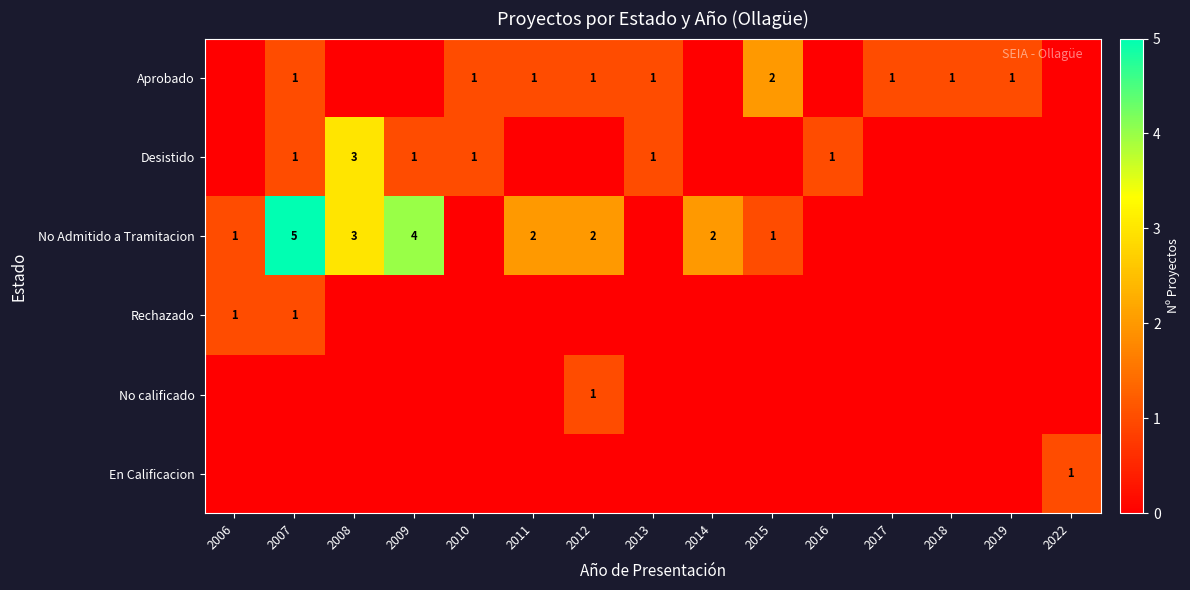

The value of Aprobado at 2019 is 1. True or false?

True